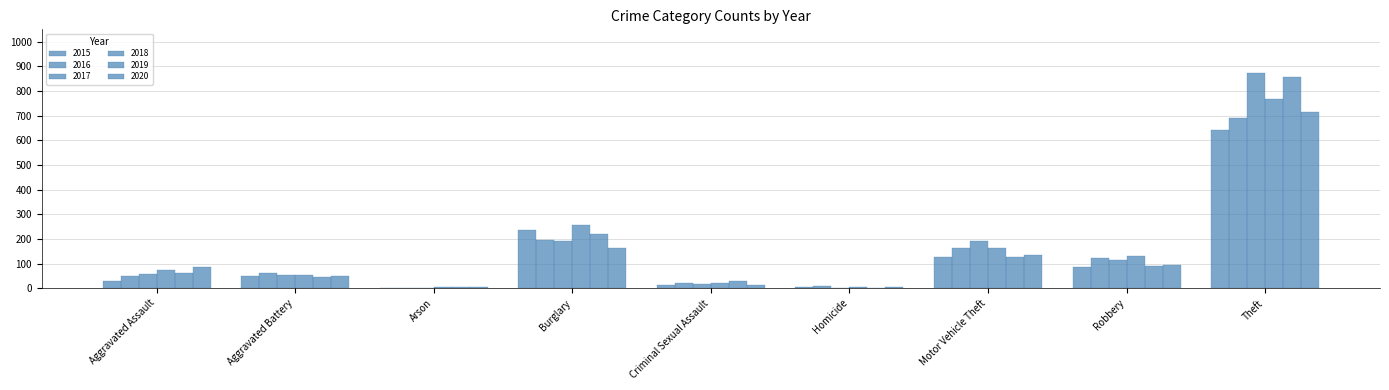

What position from the right is Theft?

1